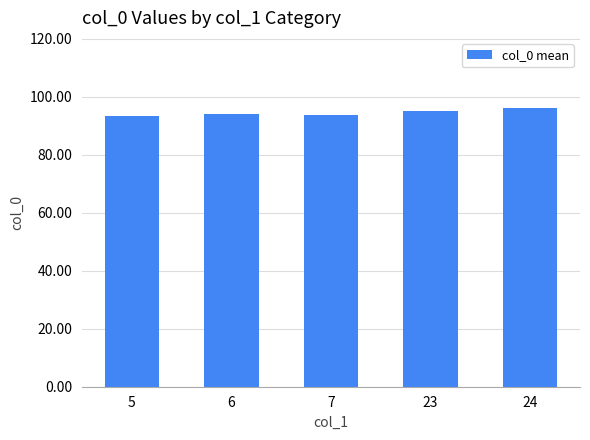

How many bars are there in total?

5